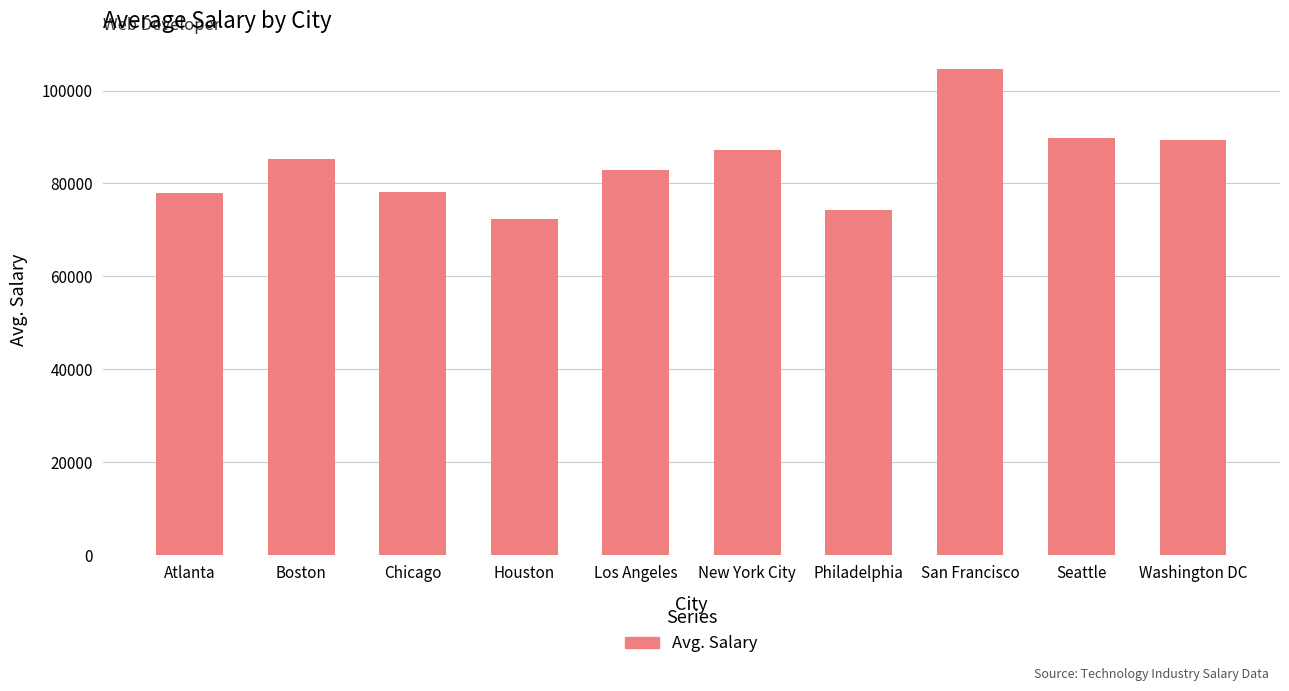

How many bars are there in total?

10